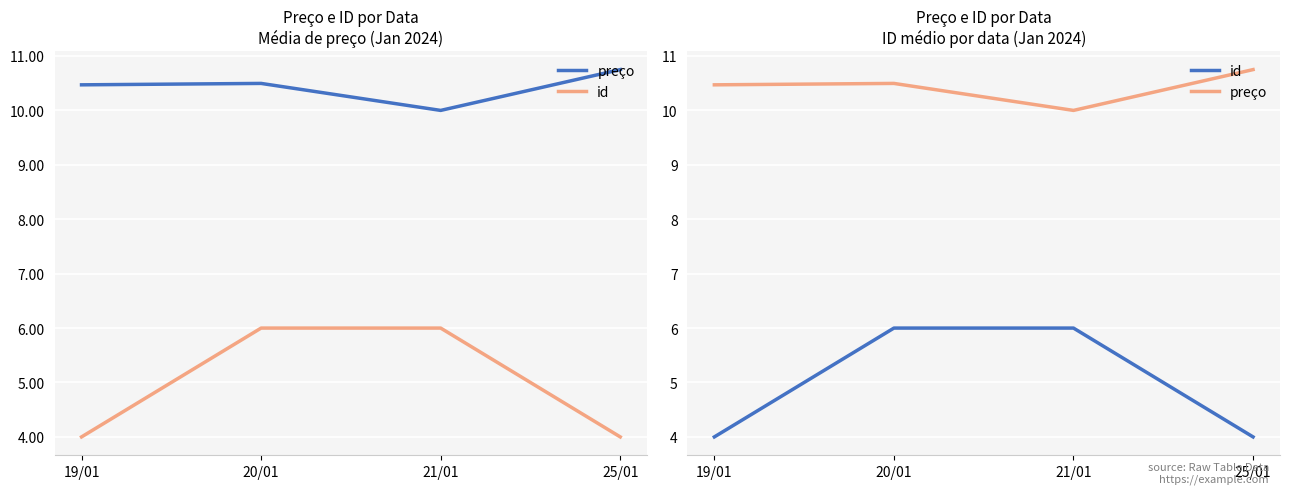

What is the label of the 1st point from the right?

25/01